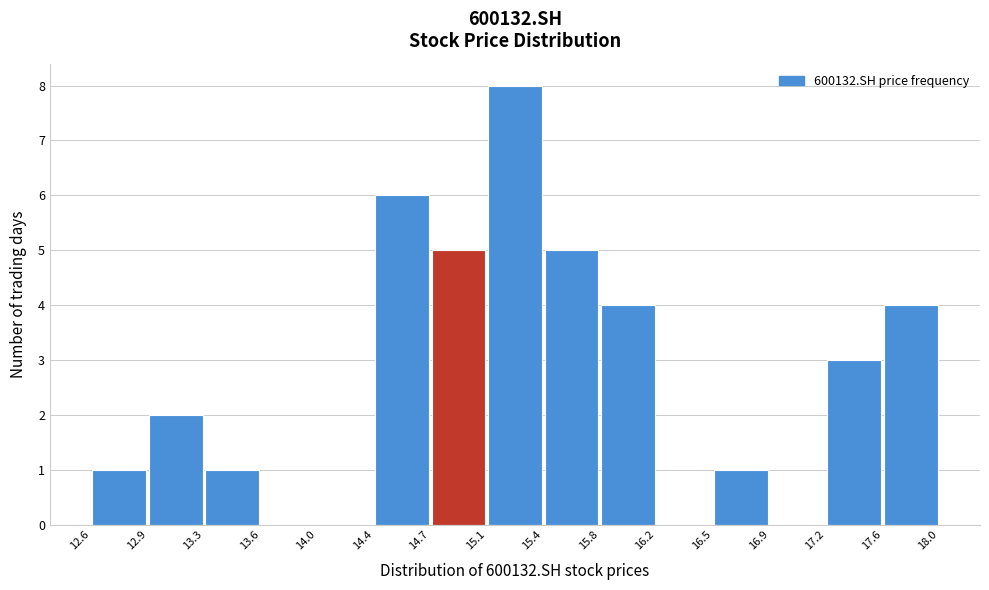

Reading left to right, transcribe this chart: for each bar, give the range it covers on the x-axis and its height. The values are not printed on the chart, so give them approximately, as read against the axis.

12.6 to 12.9: 1
12.9 to 13.3: 2
13.3 to 13.6: 1
13.6 to 14.0: 0
14.0 to 14.4: 0
14.4 to 14.7: 6
14.7 to 15.1: 5
15.1 to 15.4: 8
15.4 to 15.8: 5
15.8 to 16.2: 4
16.2 to 16.5: 0
16.5 to 16.9: 1
16.9 to 17.2: 0
17.2 to 17.6: 3
17.6 to 18.0: 4